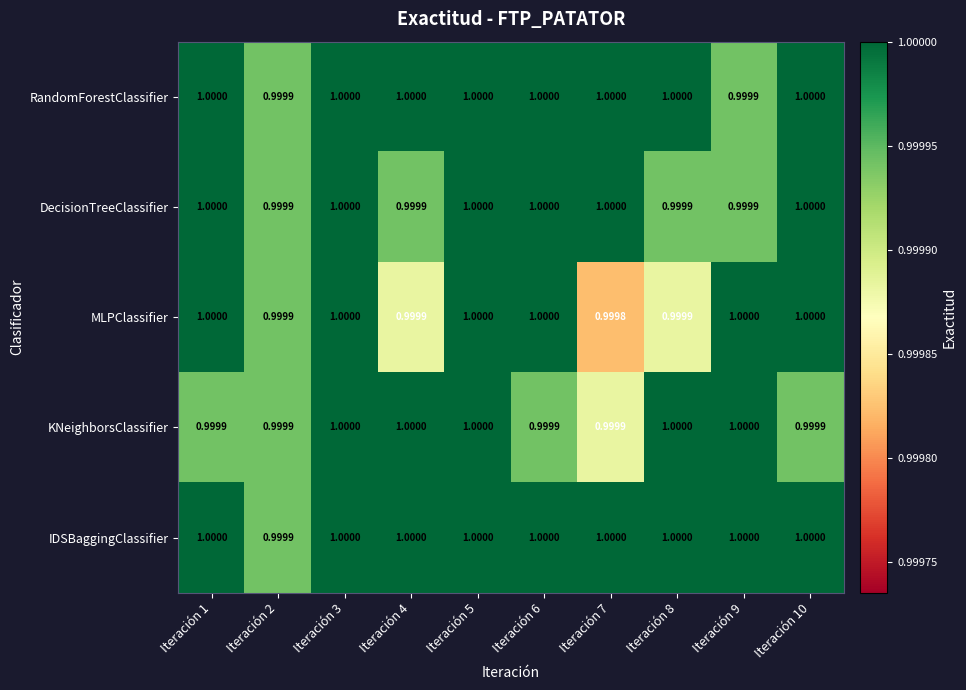

Which series has the largest total across all categories?

IDSBaggingClassifier